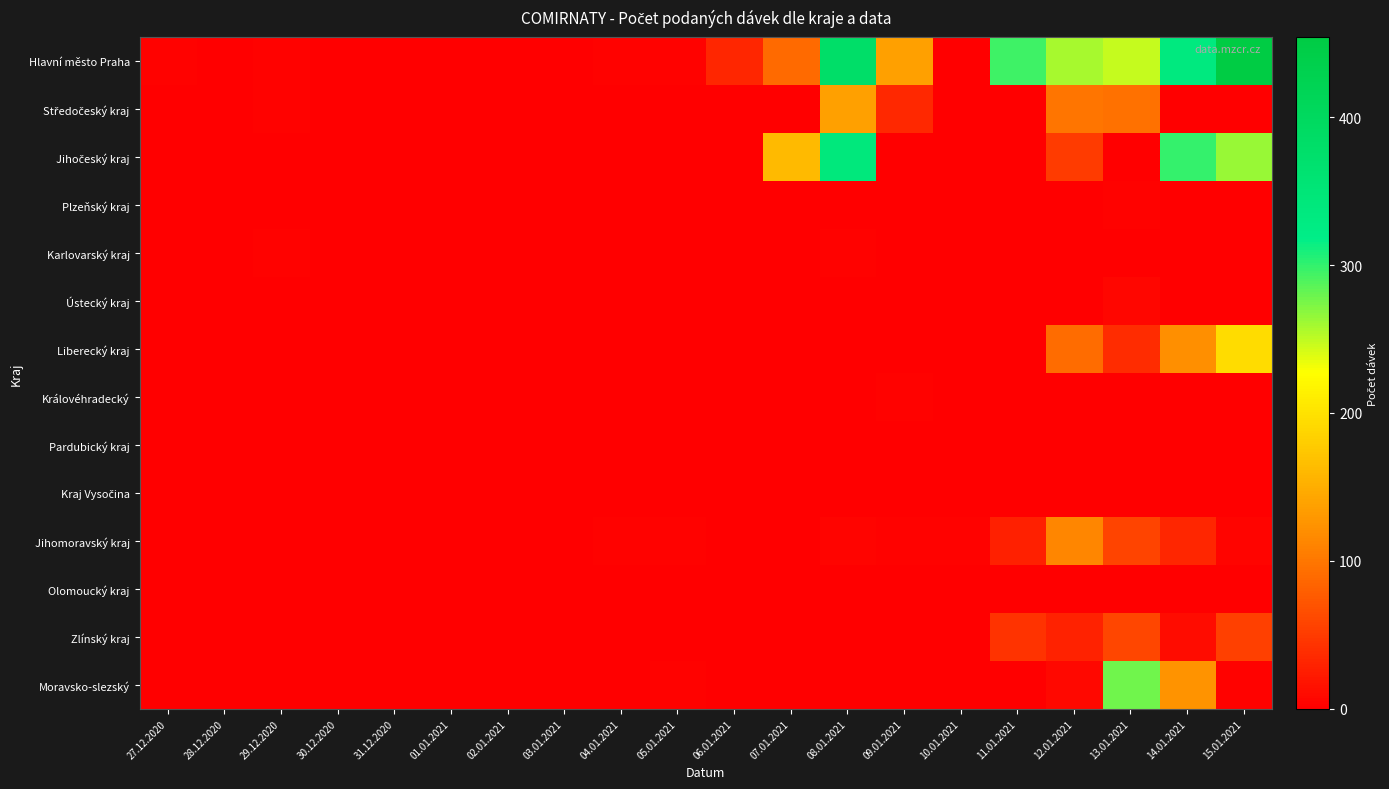

At which category is the sum across all series the highest?

15.01.2021